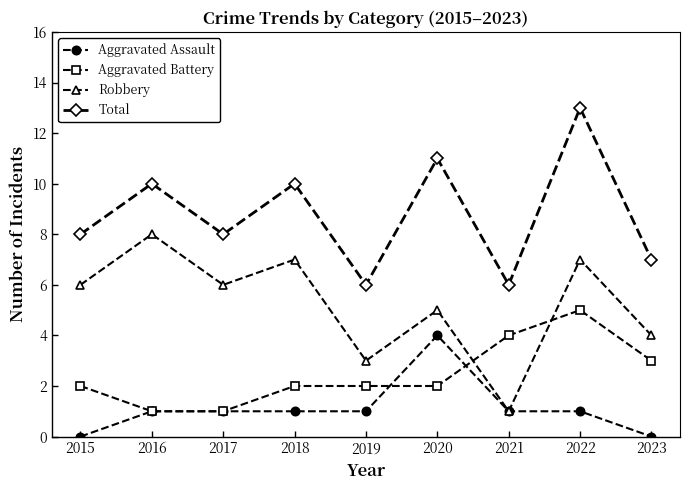

True or false: Total has a value of 10 at 2019.

False